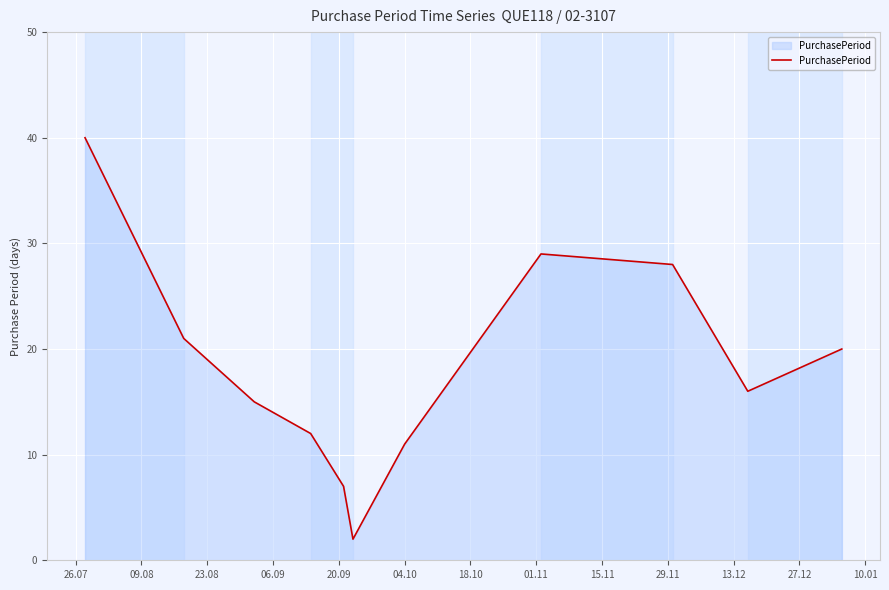

What is the maximum value shown in the chart?

40